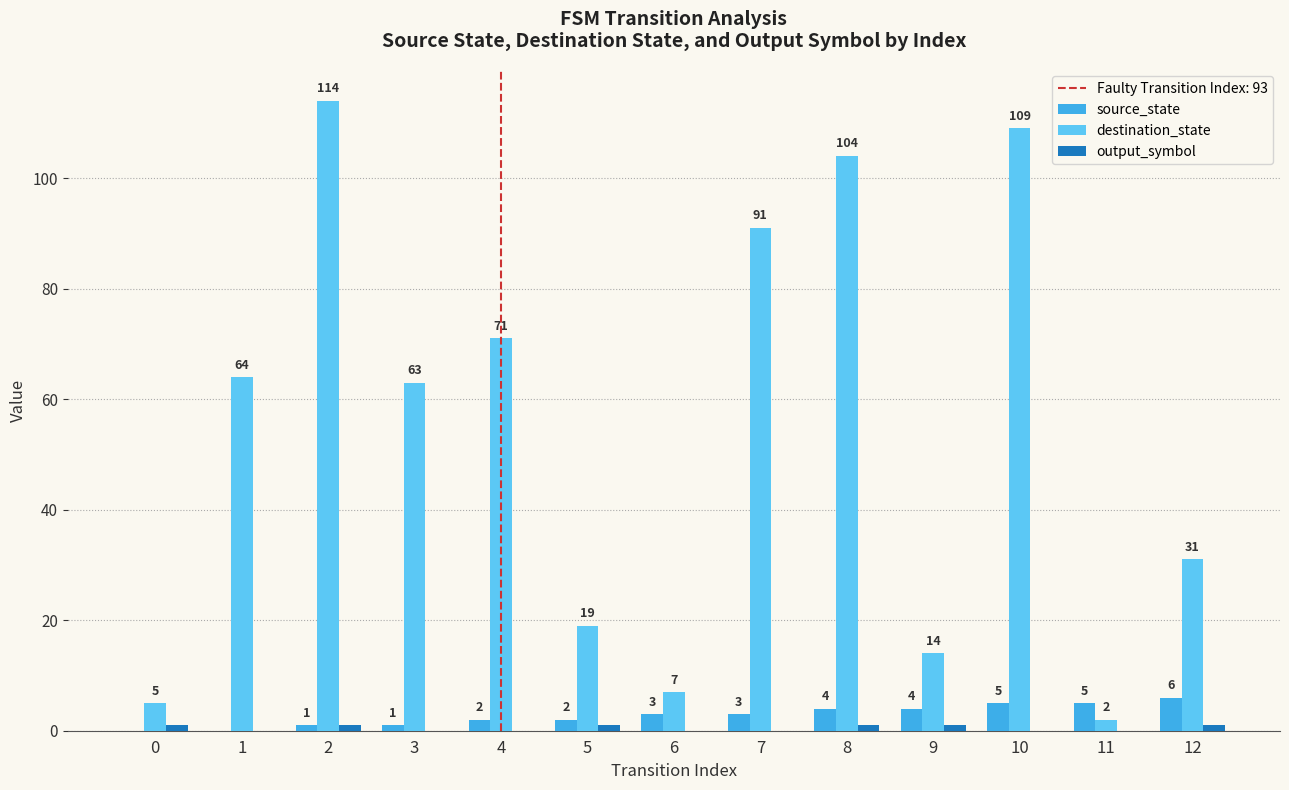

Are the bars horizontal?

No